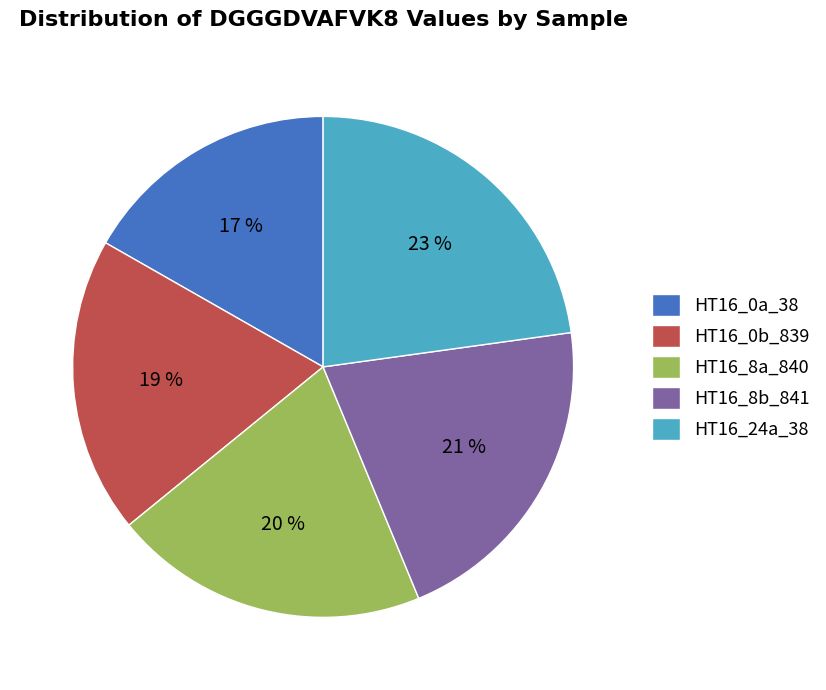

How many slices are in this pie chart?

5